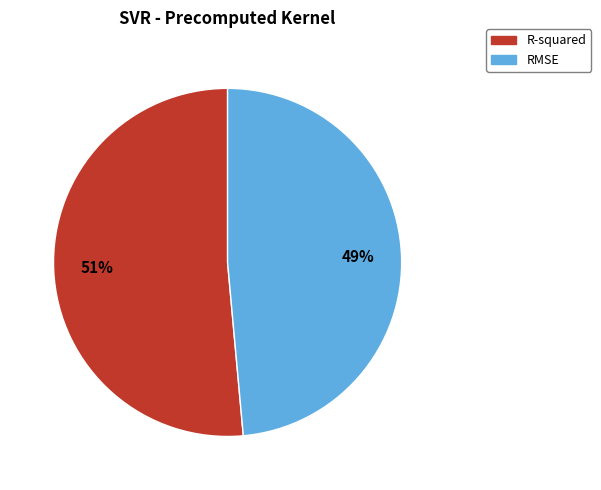

Is the sum of R-squared and RMSE greater than half?

Yes